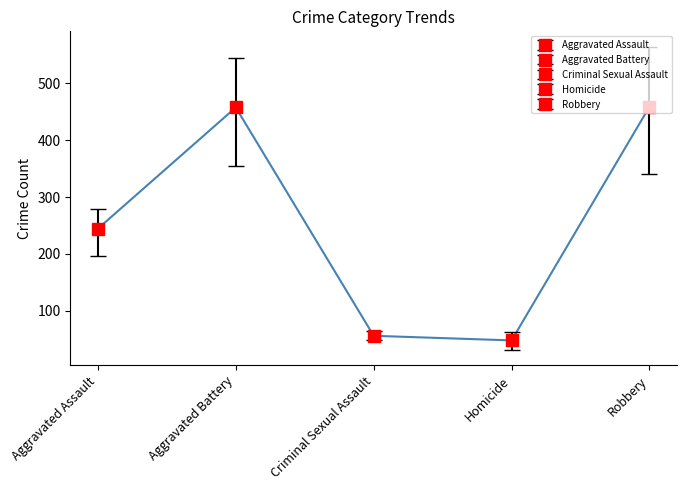

Does the chart have visible grid lines?

No